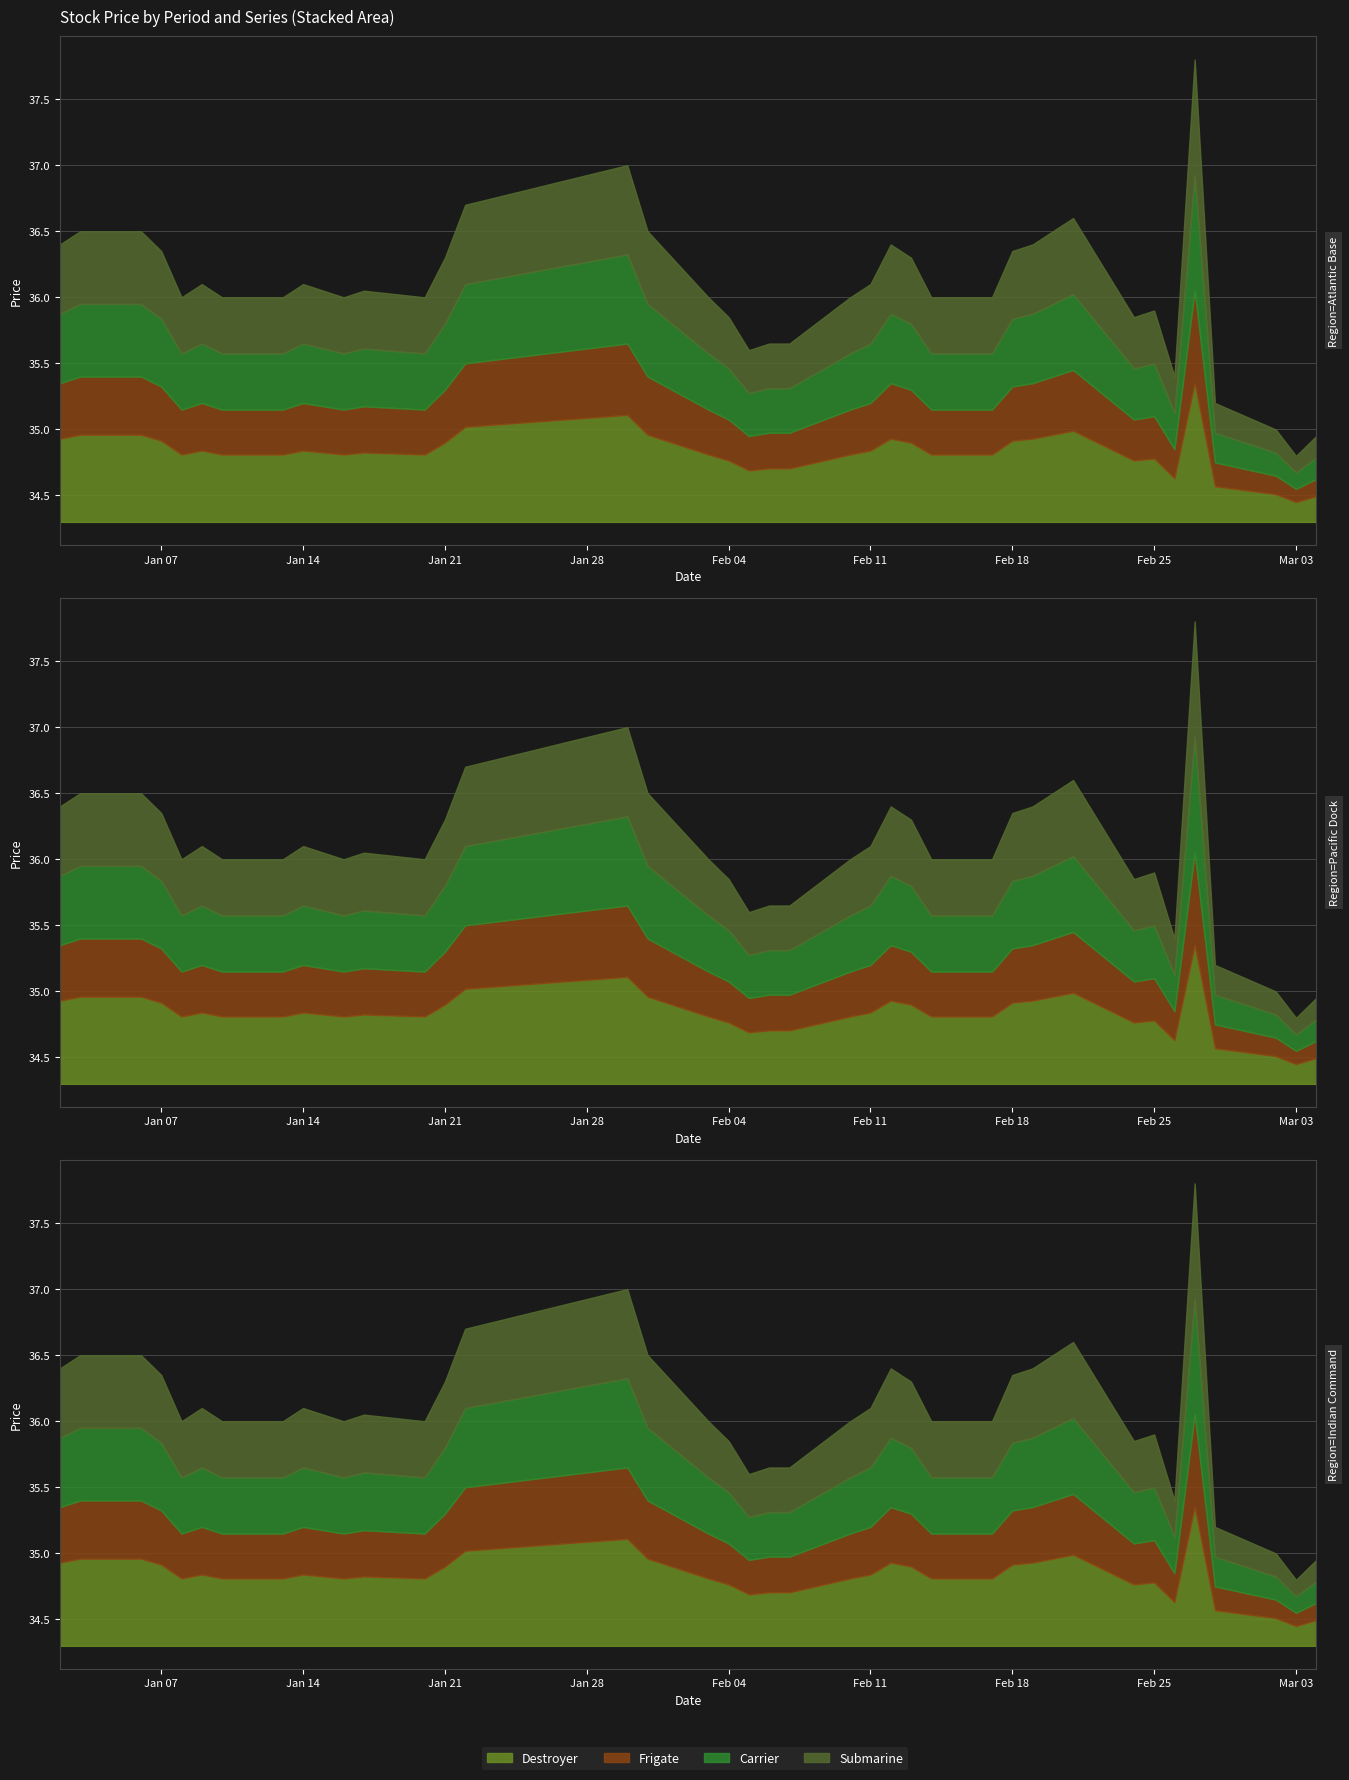

Is it true that the value at 2020-01-13 is 36.0?

True